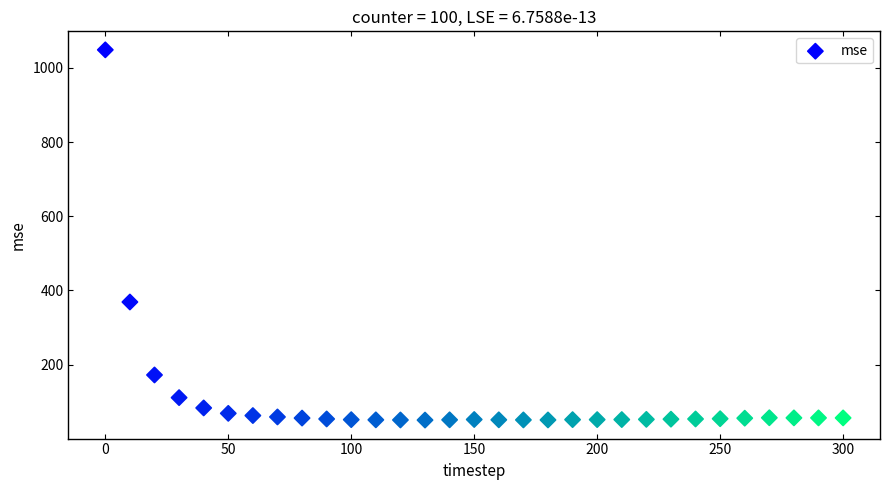

What is the range of Y values (max minus min)?

998.5